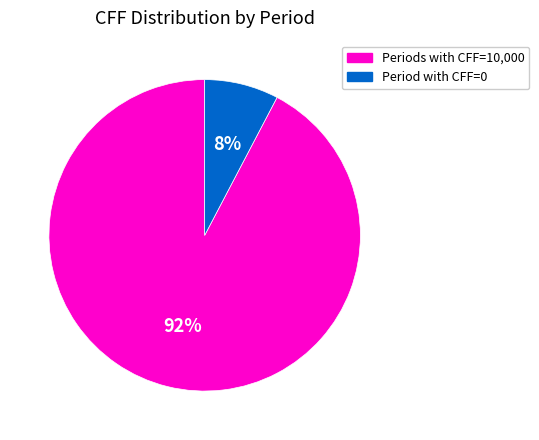

Is there any slice that represents more than half of the pie?

Yes